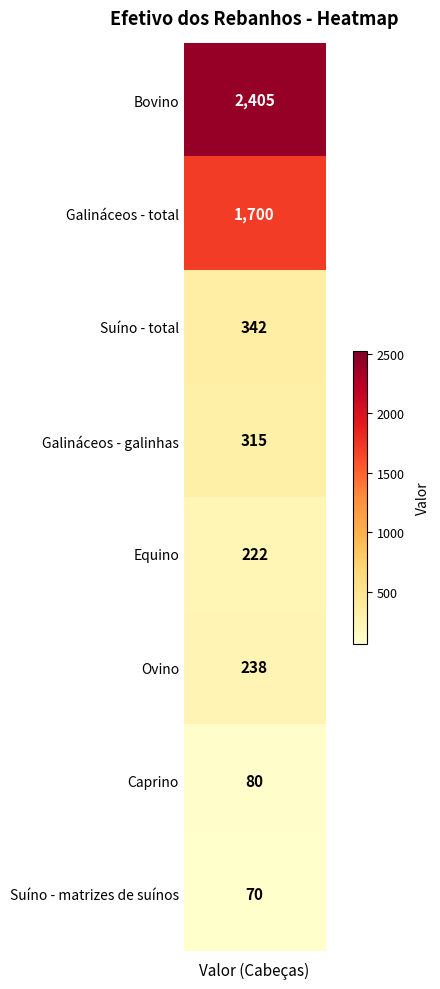

What is the change in value from Galináceos - total to Ovino?

-1462